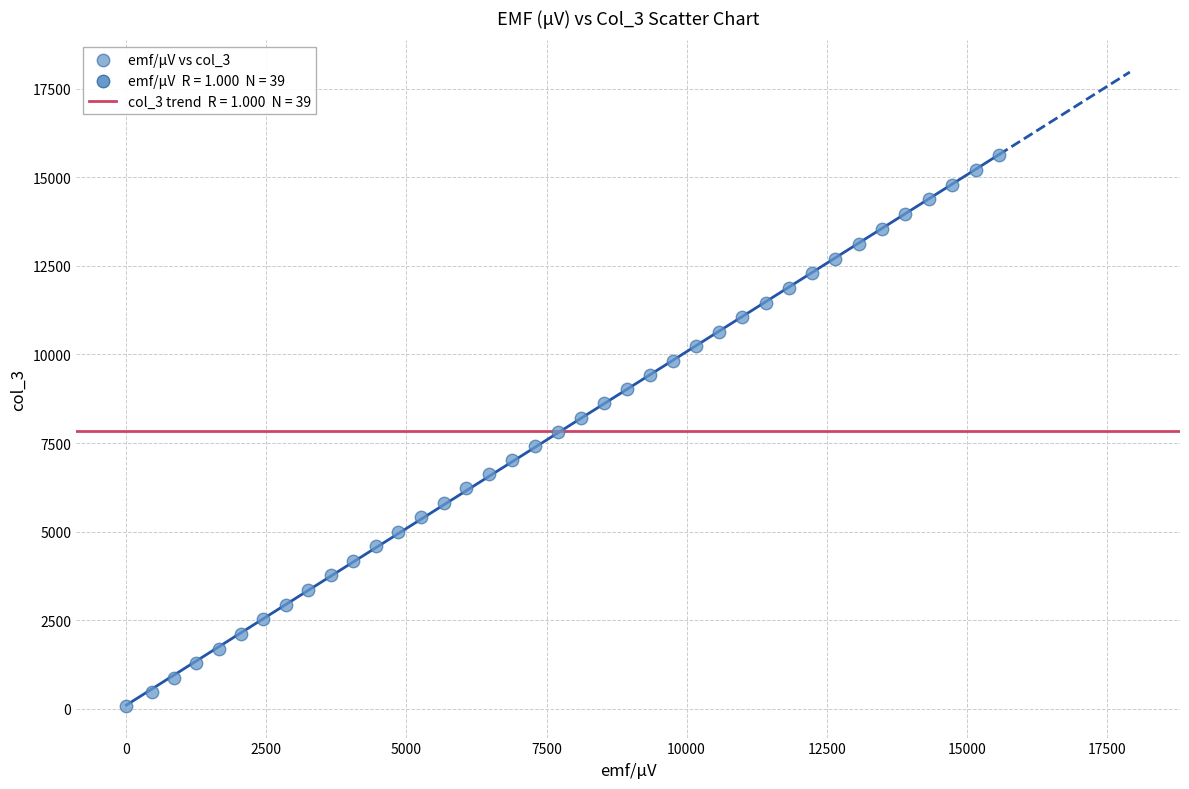

What is the range of Y values (max minus min)?

15559